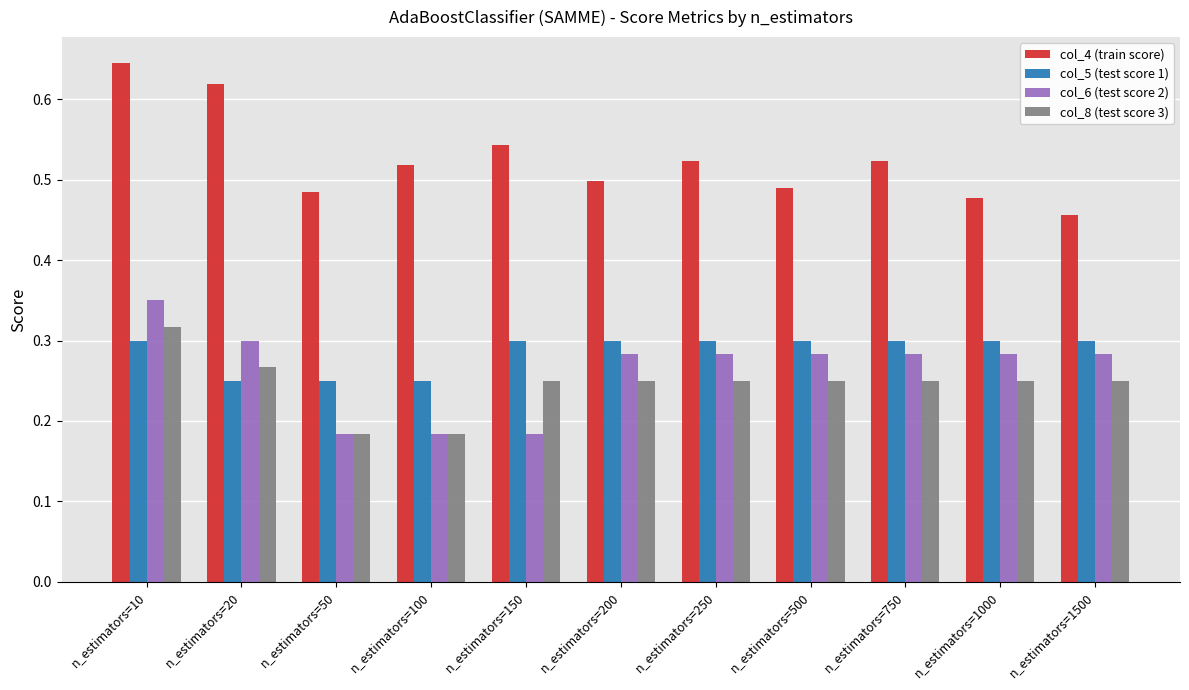

Is the value of col_8 (test score 3) at n_estimators=20 greater than the value of col_6 (test score 2) at n_estimators=200?

No